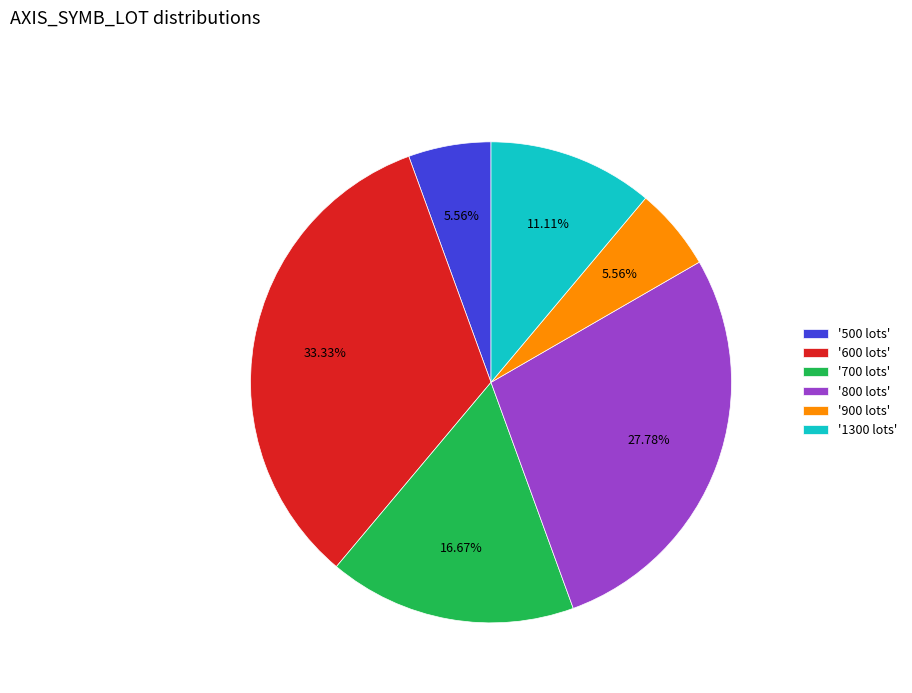

Combined, do '700 lots' and '1300 lots' account for over 50%?

No